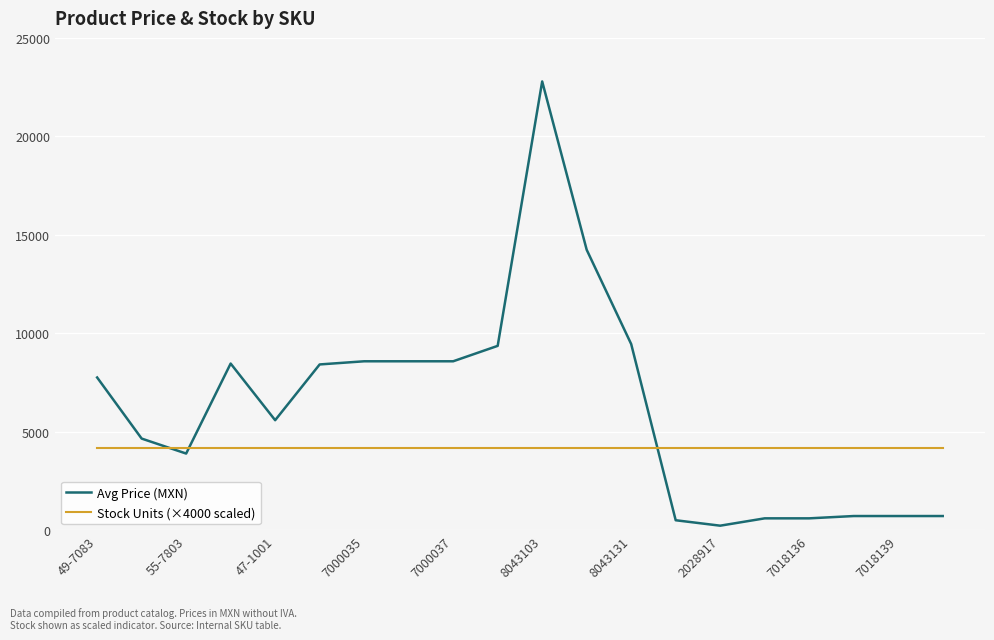

Which series has the largest range (max minus min)?

Avg Price (MXN)